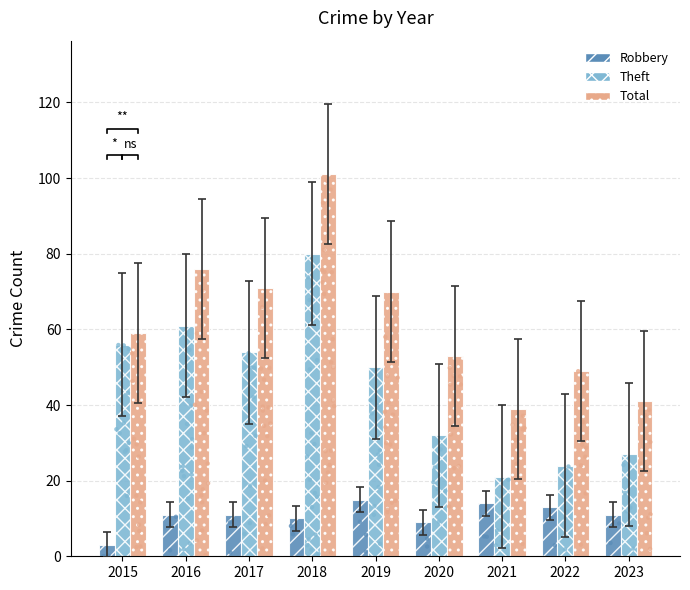

Which series contains the highest Y value?

Total